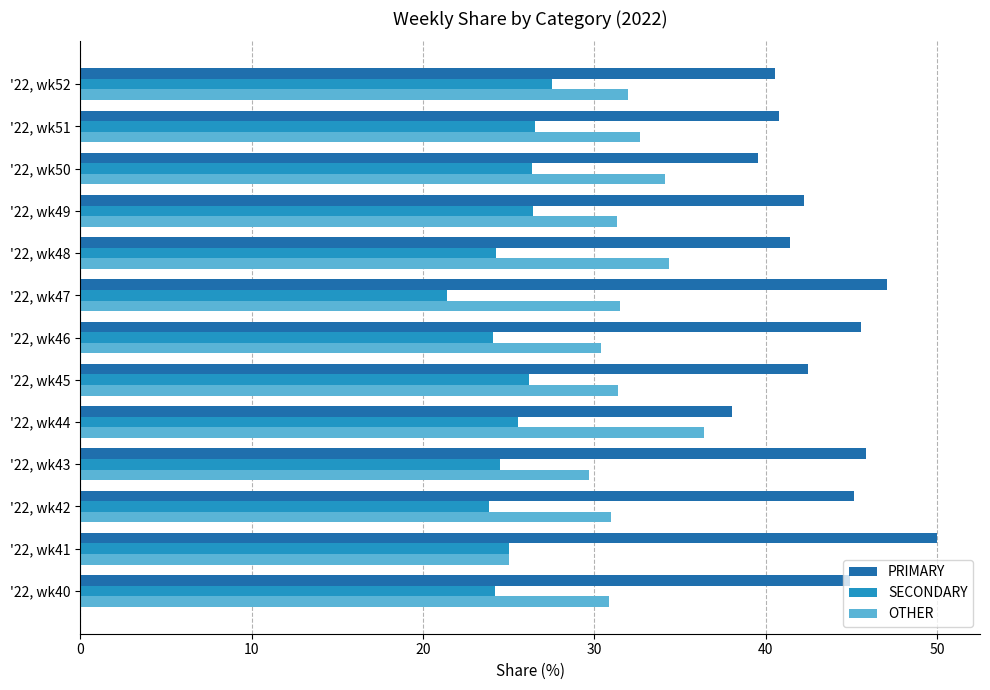

What is the approximate value of SECONDARY at '22, wk48?

24.2